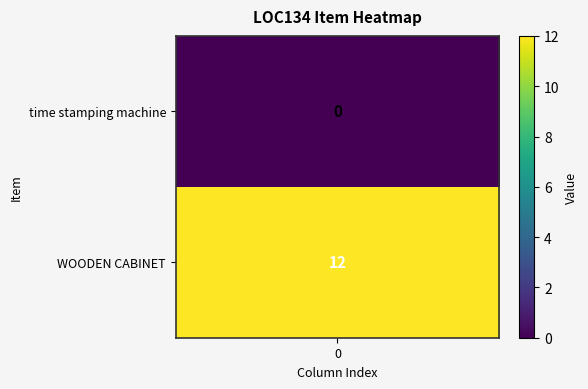

What is the greatest value displayed?

12